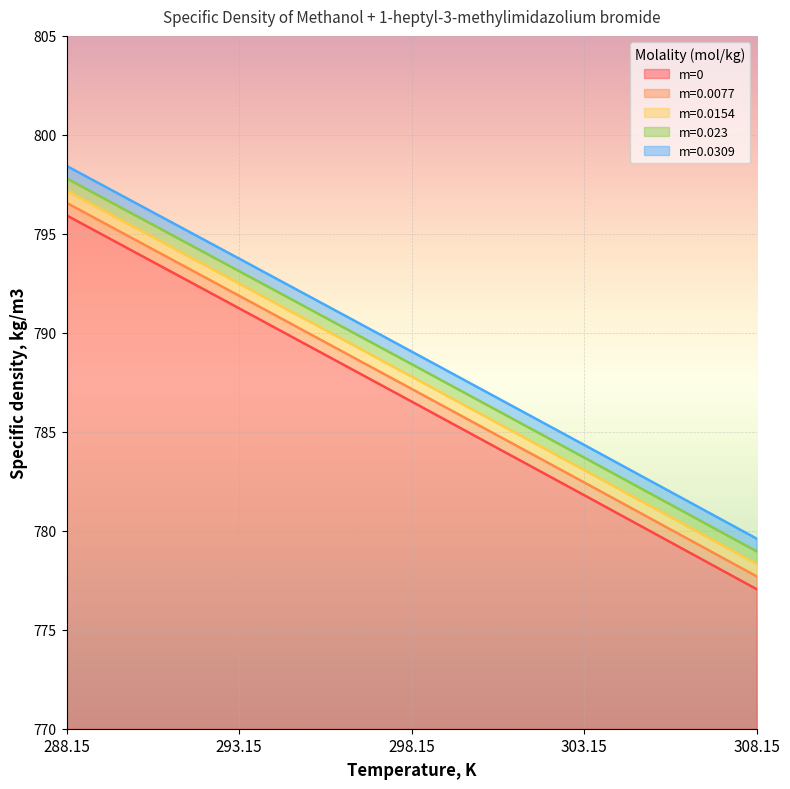

What is the label of the 4th point from the right?

293.15